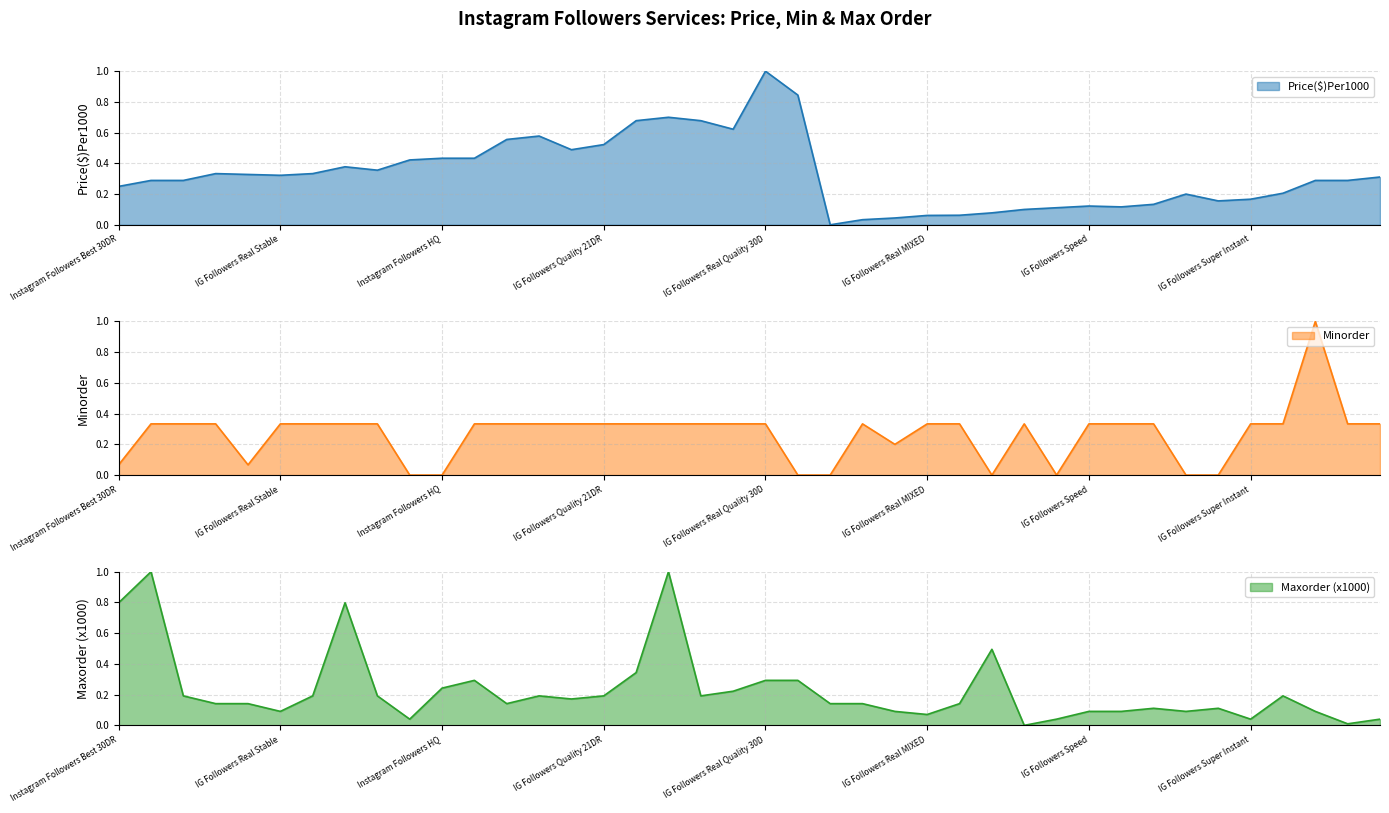

What is the difference between the maximum and minimum values in the Maxorder_k series?

1.0